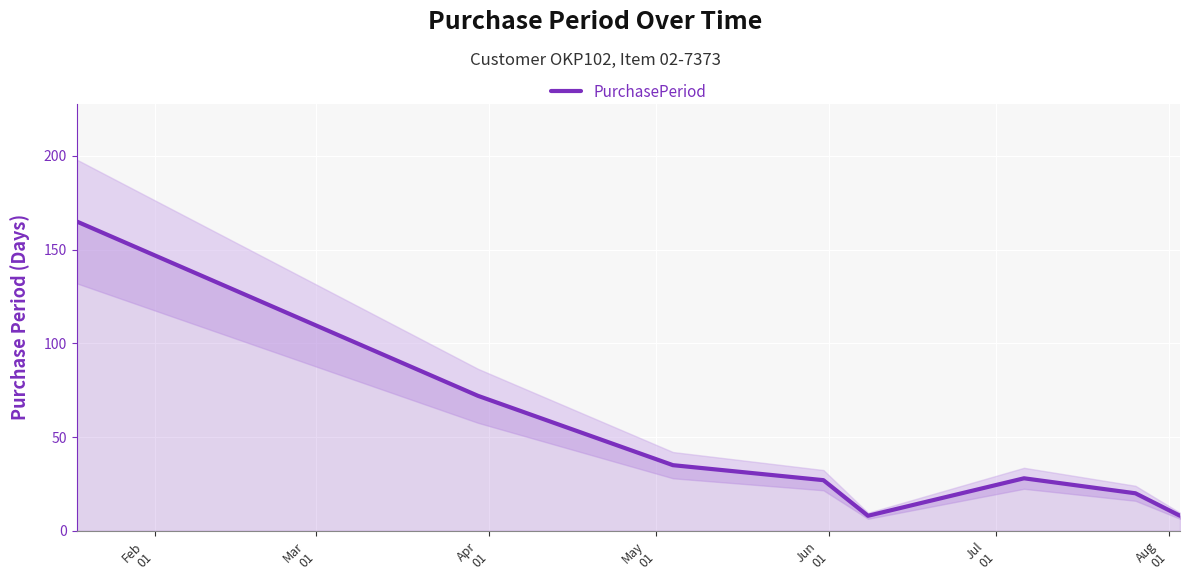

What is the minimum value for PurchasePeriod?

8